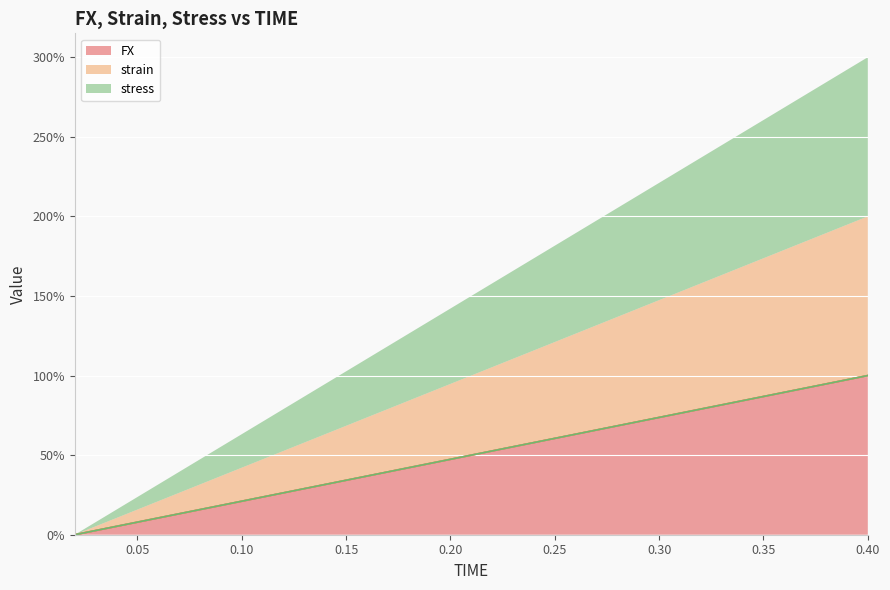

Reading left to right, what are all the values shown in this chart?

FX: 0.02=0.0	0.04=5.3	0.06=10.5	0.08=15.8	0.1=21.1	0.12=26.3	0.14=31.6	0.16=36.8	0.18=42.1	0.2=47.4	0.22=52.6	0.24=57.9	0.26=63.2	0.28=68.4	0.3=73.7	0.32=78.9	0.34=84.2	0.36=89.5	0.38=94.7	0.4=100.0
strain: 0.02=0.0	0.04=5.3	0.06=10.5	0.08=15.8	0.1=21.1	0.12=26.3	0.14=31.6	0.16=36.8	0.18=42.1	0.2=47.4	0.22=52.6	0.24=57.9	0.26=63.2	0.28=68.4	0.3=73.7	0.32=78.9	0.34=84.2	0.36=89.5	0.38=94.7	0.4=100.0
stress: 0.02=0.0	0.04=5.3	0.06=10.5	0.08=15.8	0.1=21.1	0.12=26.3	0.14=31.6	0.16=36.8	0.18=42.1	0.2=47.4	0.22=52.6	0.24=57.9	0.26=63.2	0.28=68.4	0.3=73.7	0.32=78.9	0.34=84.2	0.36=89.5	0.38=94.7	0.4=100.0